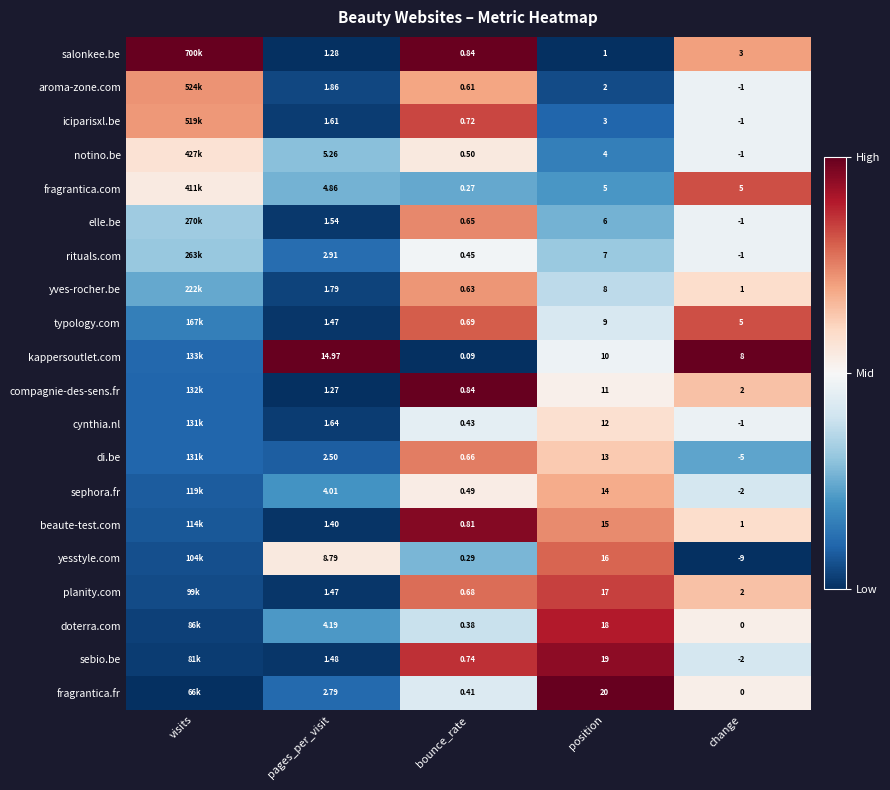

Is the value of planity.com at pages_per_visit greater than the value of fragrantica.fr at bounce_rate?

Yes